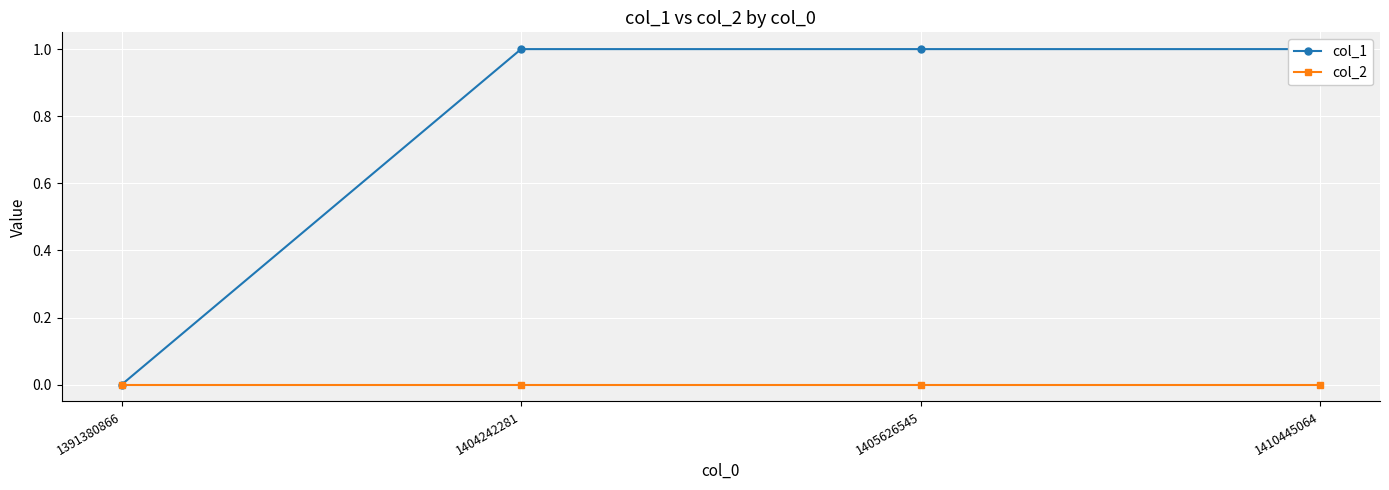

True or false: col_2 has a value of 0 at 1410445064.

True